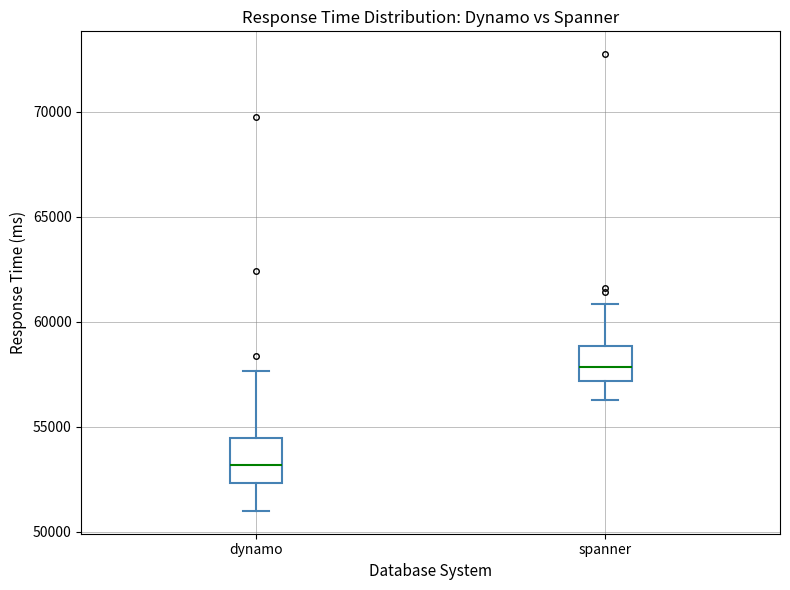

Which box's median line is the highest?

spanner